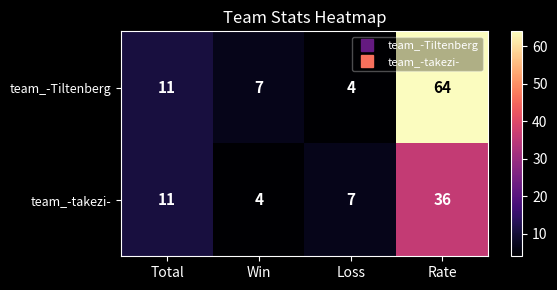

Reading left to right, extract all data points from this chart.

team_-Tiltenberg: Total=11	Win=7	Loss=4	Rate=64
team_-takezi-: Total=11	Win=4	Loss=7	Rate=36